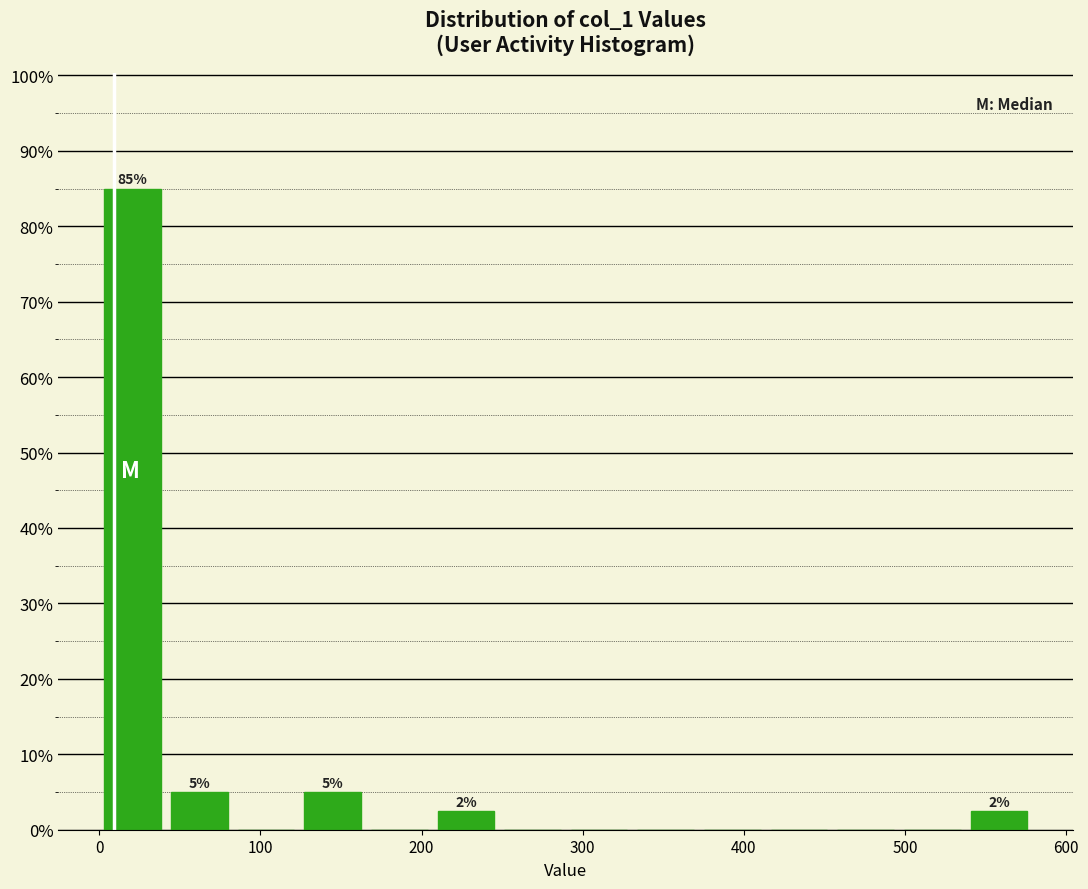

Which range on the x-axis has the tallest bar?

0 to 40